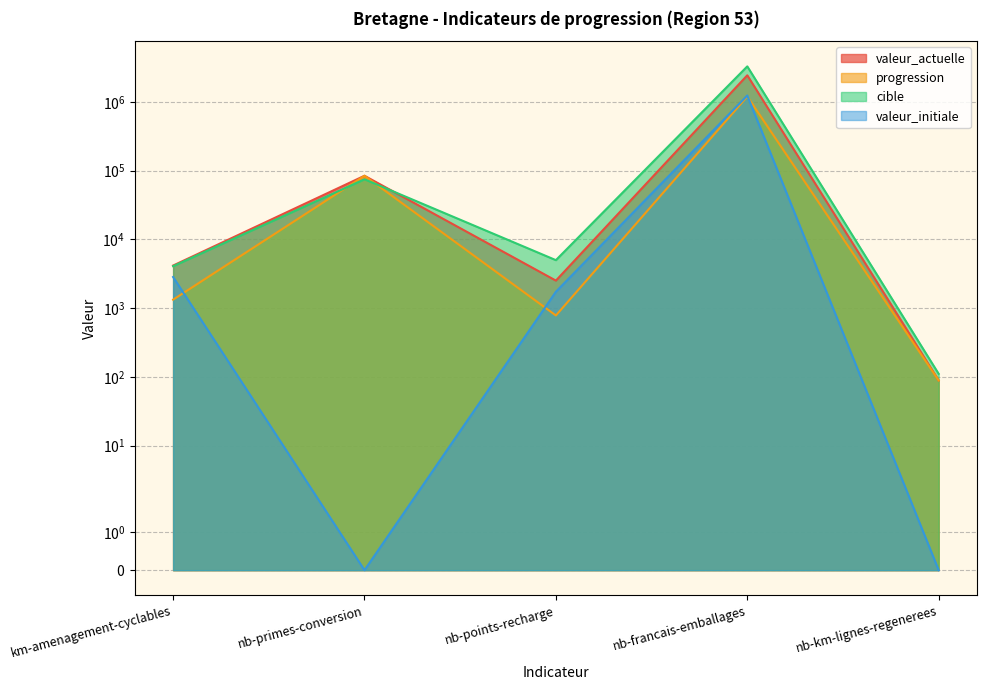

What is the label of the 2nd point from the left?

nb-primes-conversion